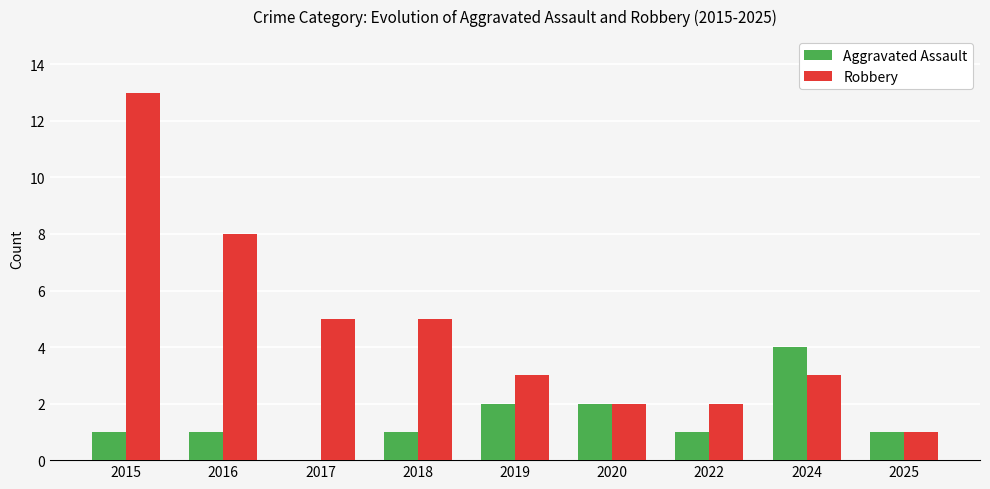

How many categories are shown in the chart?

9